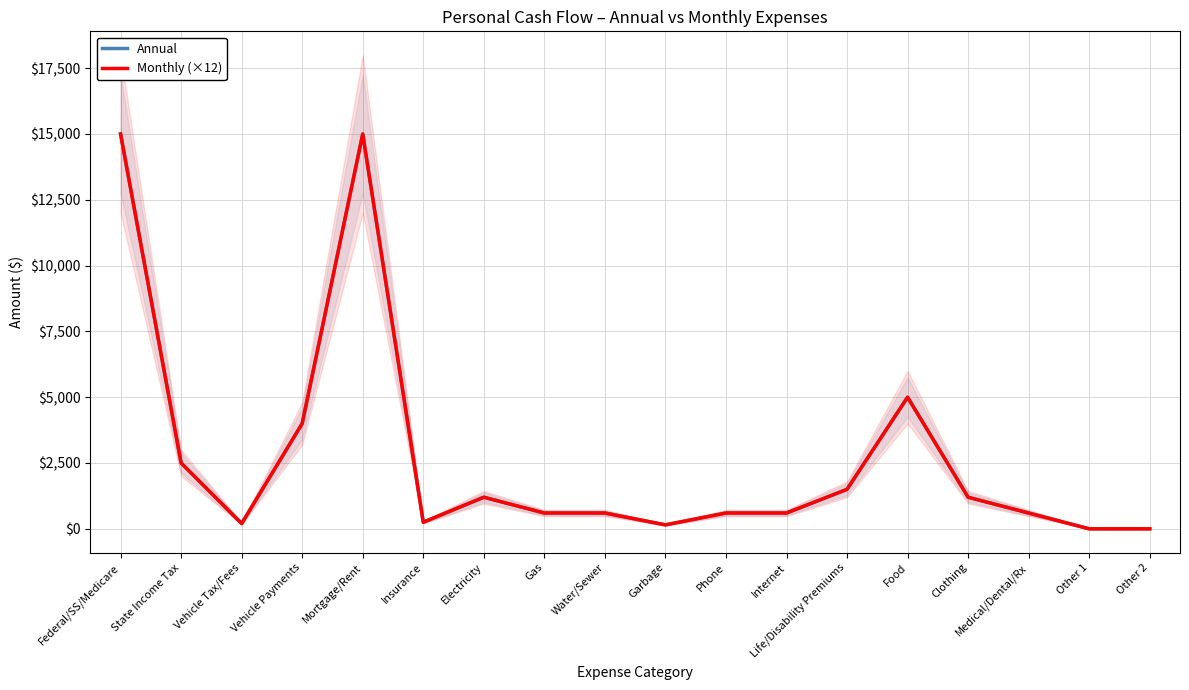

Is it true that Annual equals 600.0 at Water/Sewer?

True